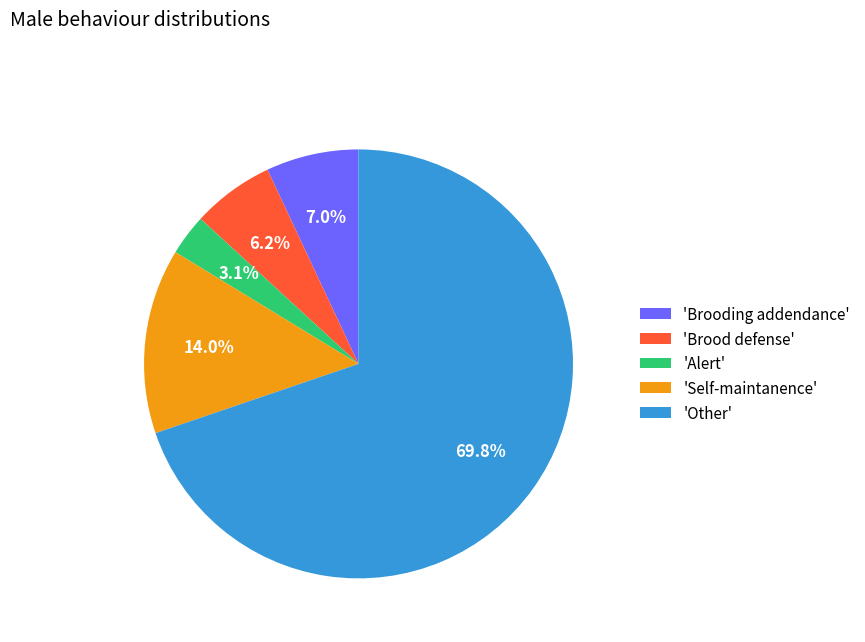

Which has a higher value, 'Alert' or 'Other'?

'Other'